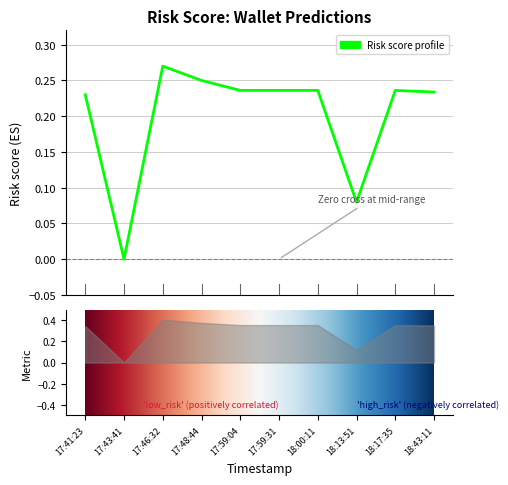

What is the value of the 8th point from the left?

0.1